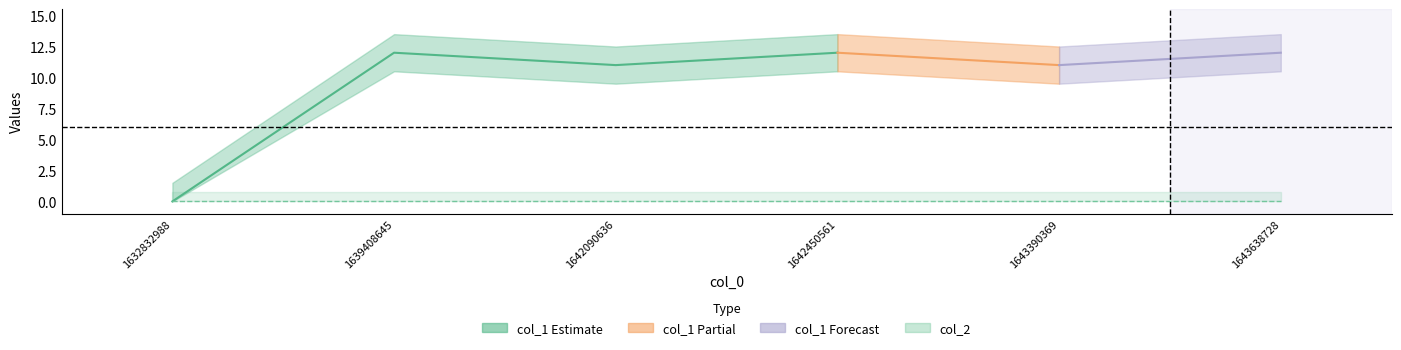

Which label corresponds to the smallest value in the chart?

1632832988